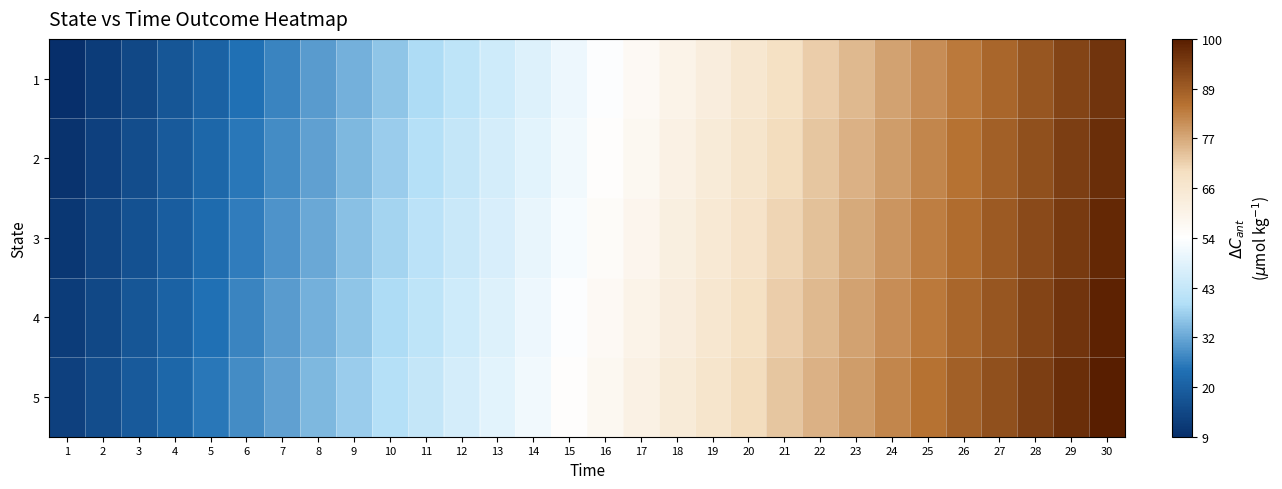

Reading left to right, transcribe all the data shown in this chart.

1: 1=9	2=12	3=15	4=18	5=21	6=24	7=27	8=30	9=33	10=36	11=39	12=42	13=45	14=48	15=51	16=54	17=57	18=60	19=63	20=66	21=69	22=72	23=75	24=78	25=81	26=84	27=87	28=90	29=93	30=96
2: 1=10	2=13	3=16	4=19	5=22	6=25	7=28	8=31	9=34	10=37	11=40	12=43	13=46	14=49	15=52	16=55	17=58	18=61	19=64	20=67	21=70	22=73	23=76	24=79	25=82	26=85	27=88	28=91	29=94	30=97
3: 1=11	2=14	3=17	4=20	5=23	6=26	7=29	8=32	9=35	10=38	11=41	12=44	13=47	14=50	15=53	16=56	17=59	18=62	19=65	20=68	21=71	22=74	23=77	24=80	25=83	26=86	27=89	28=92	29=95	30=98
4: 1=12	2=15	3=18	4=21	5=24	6=27	7=30	8=33	9=36	10=39	11=42	12=45	13=48	14=51	15=54	16=57	17=60	18=63	19=66	20=69	21=72	22=75	23=78	24=81	25=84	26=87	27=90	28=93	29=96	30=99
5: 1=13	2=16	3=19	4=22	5=25	6=28	7=31	8=34	9=37	10=40	11=43	12=46	13=49	14=52	15=55	16=58	17=61	18=64	19=67	20=70	21=73	22=76	23=79	24=82	25=85	26=88	27=91	28=94	29=97	30=100